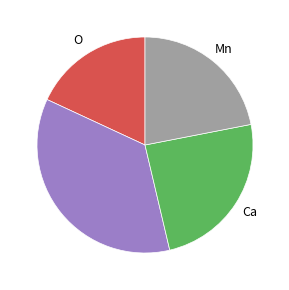

Does any single category account for the majority?

No